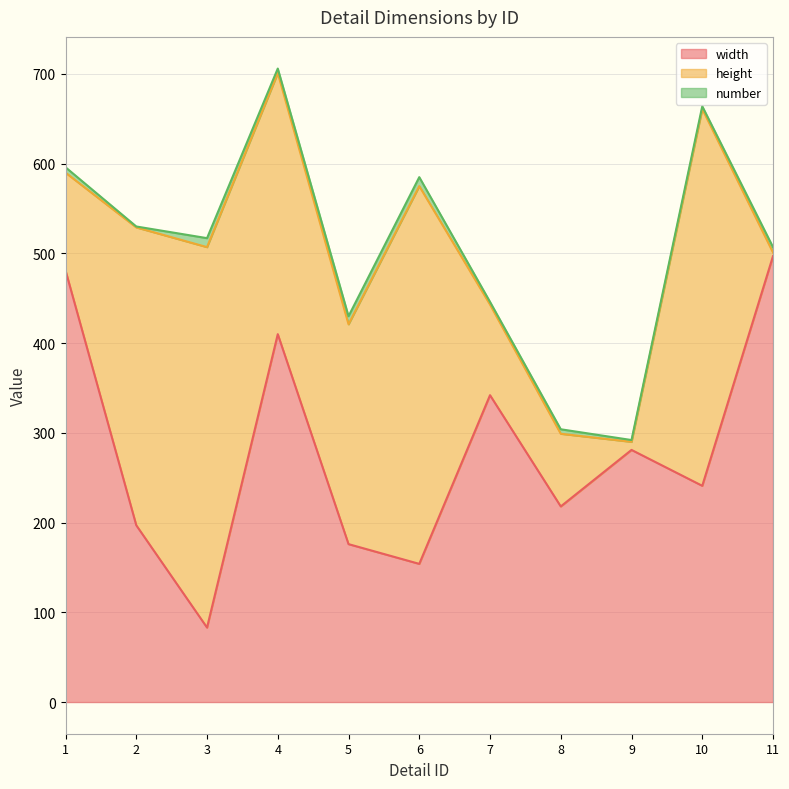

List the series in order of their peak value, highest first.

width, height, number